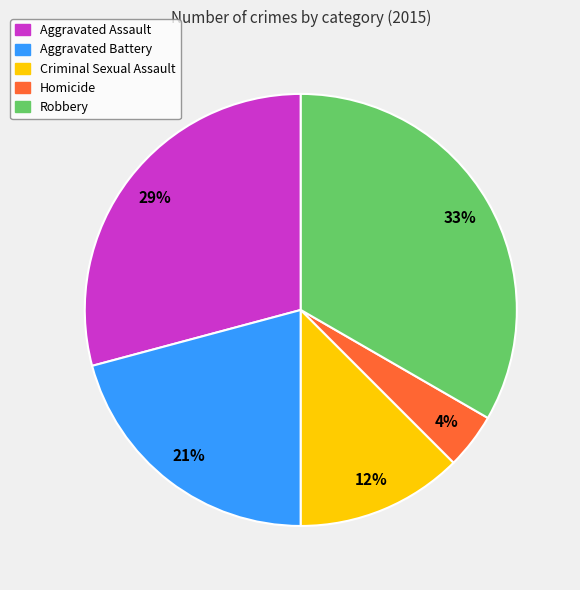

To the nearest percent, what portion does Aggravated Battery represent?

21%